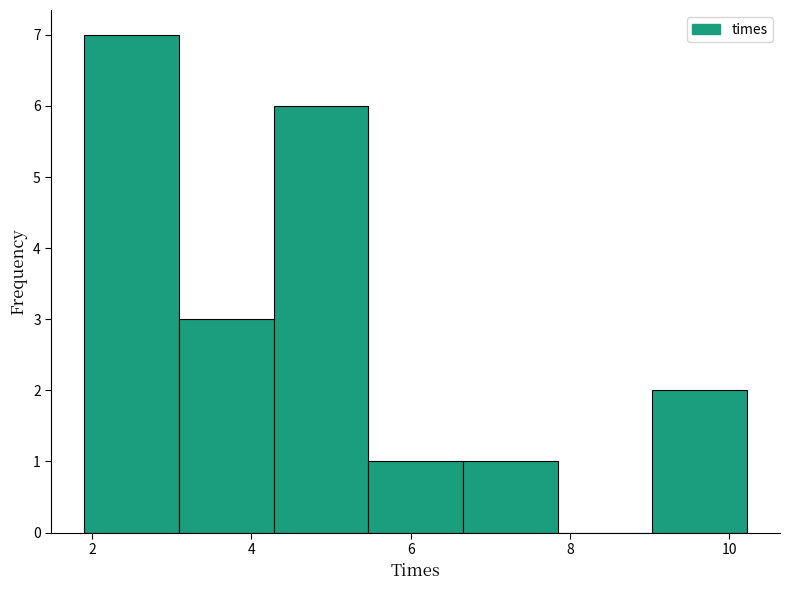

Reading left to right, transcribe this chart: for each bar, give the range it covers on the x-axis and its height. Neither the bar edges nor the heights are printed on the chart, so give them approximately, as read against the axes.

2.0 to 3.0: 7
3.0 to 4.2: 3
4.2 to 5.4: 6
5.4 to 6.6: 1
6.6 to 7.8: 1
7.8 to 9.0: 0
9.0 to 10.2: 2